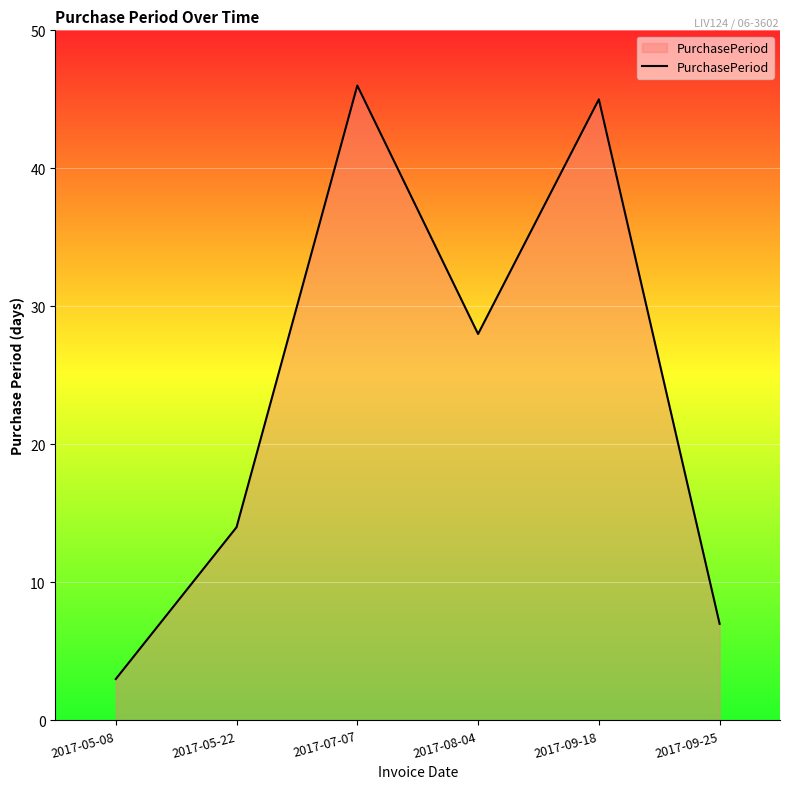

What is the difference between the maximum and minimum values?

43